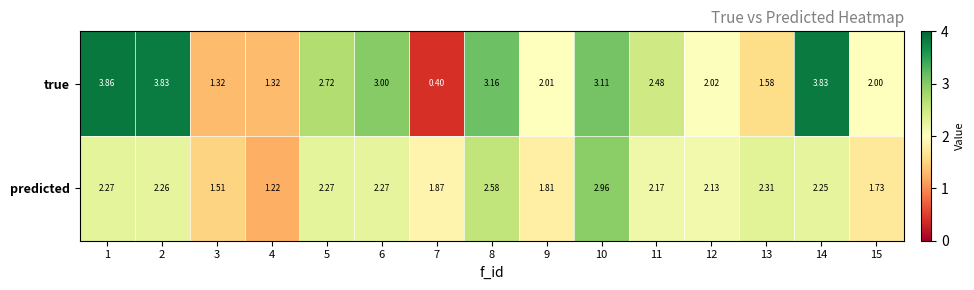

Count the number of data series in this chart.

2